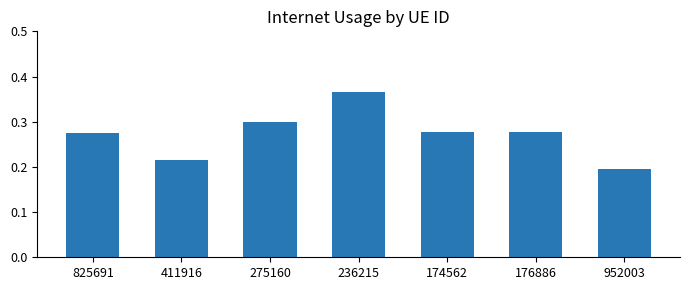

What position from the left is 236215?

4